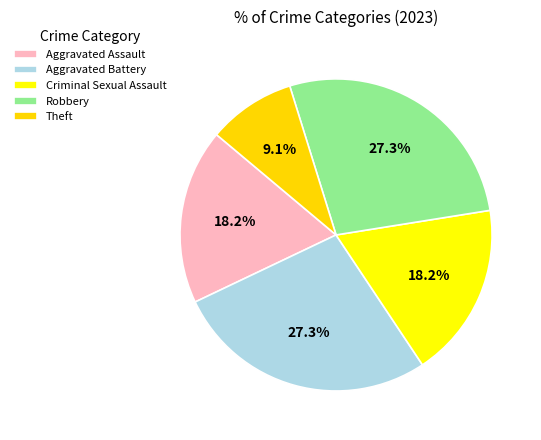

What is the total percentage of Theft and Criminal Sexual Assault?

27.3%